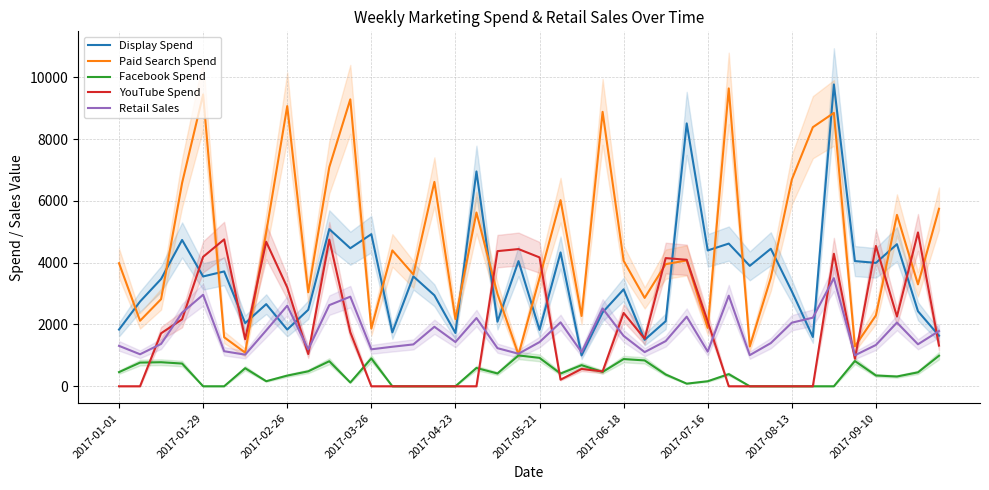

What is the difference between the maximum and minimum values in the Display Spend series?

8769.8